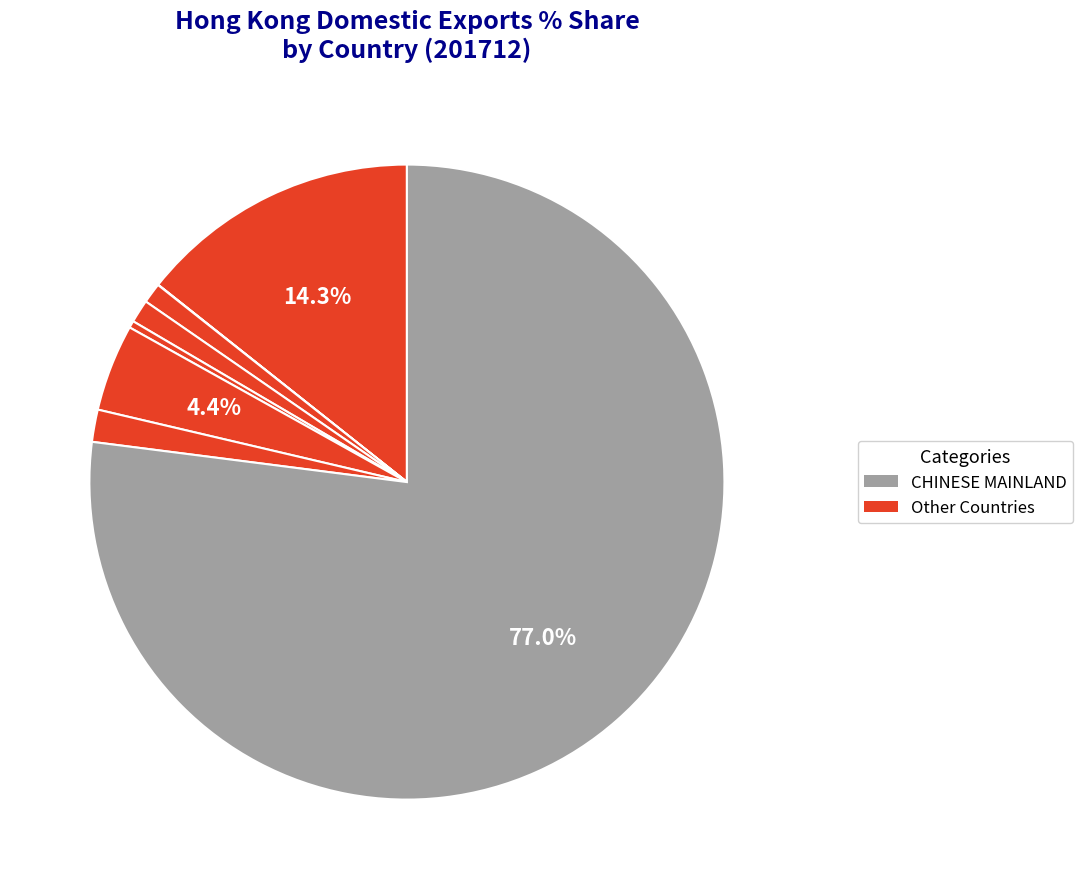

Which slice is the largest?

CHINESE MAINLAND